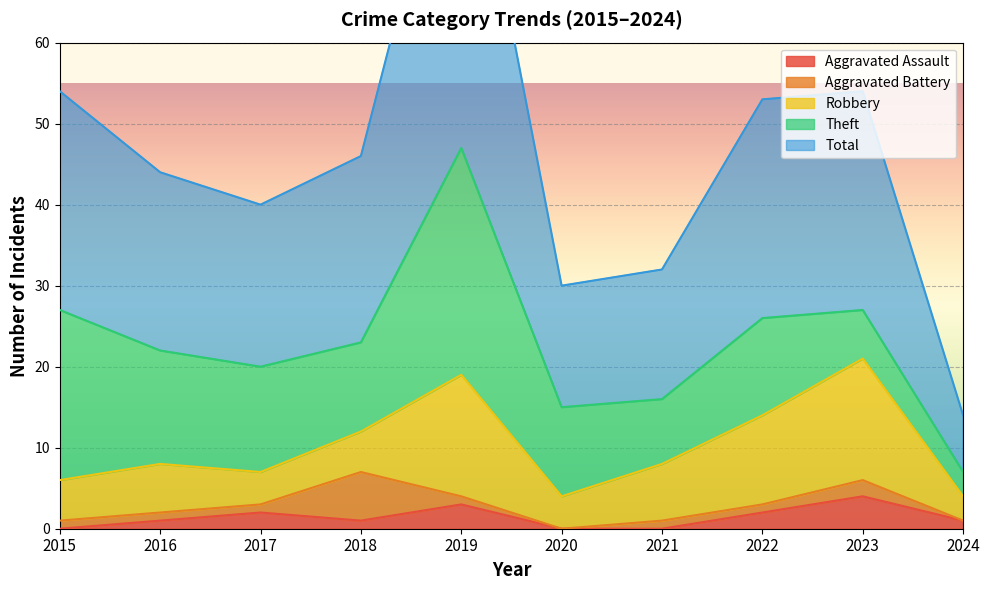

Which series has the largest total across all categories?

Total